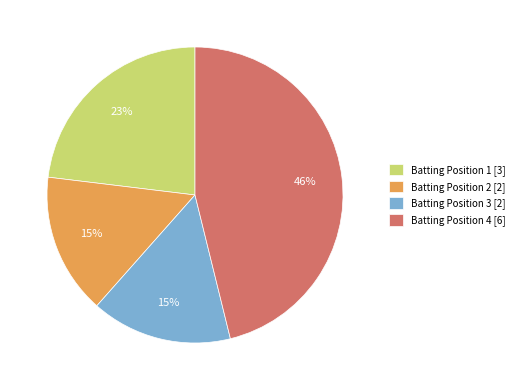

Is the sum of Batting Position 3 [2] and Batting Position 4 [6] greater than half?

Yes